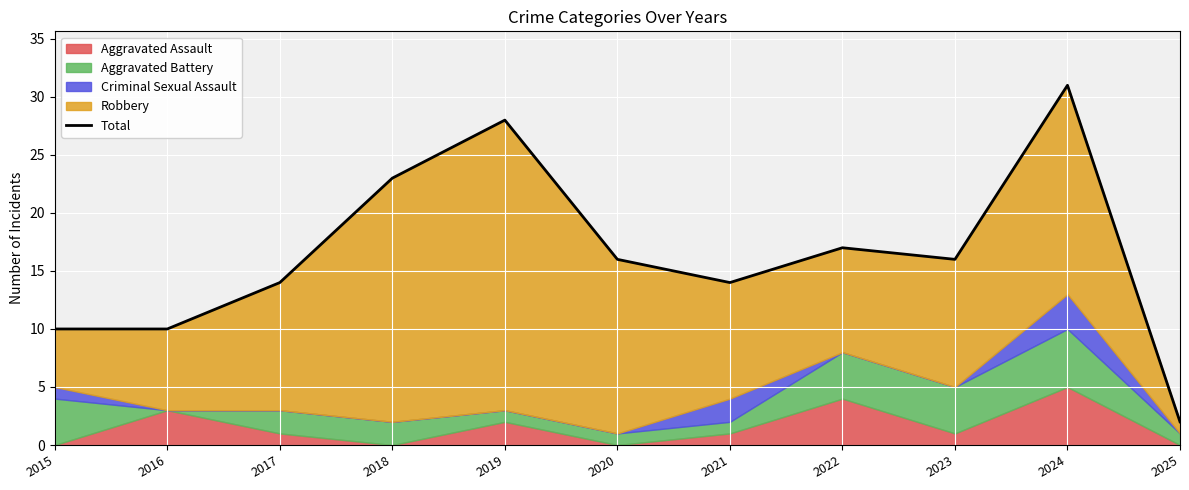

Between 2024 and 2025, which is larger?

2024